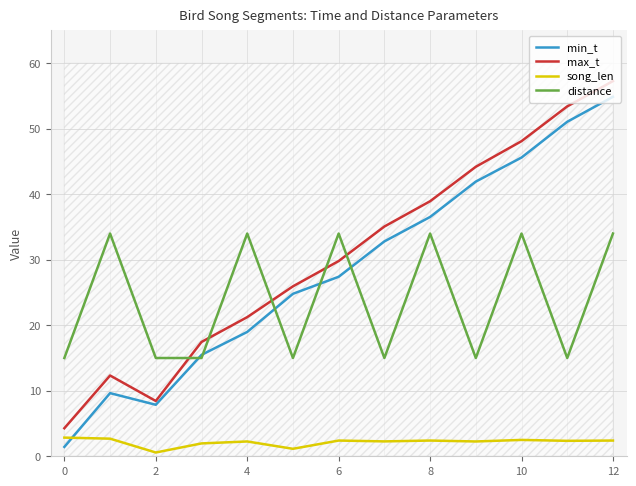

True or false: song_len and max_t cross at least once.

False